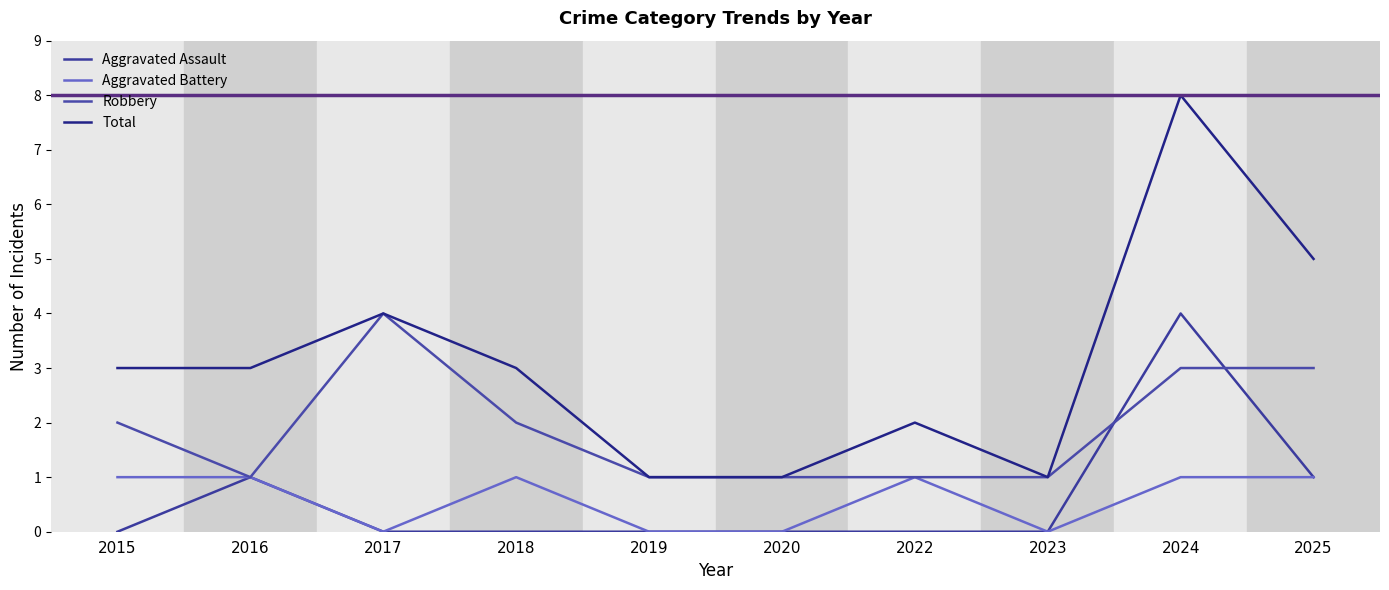

List the labels in order of Total value, smallest first.

2019, 2020, 2023, 2022, 2015, 2016, 2018, 2017, 2025, 2024